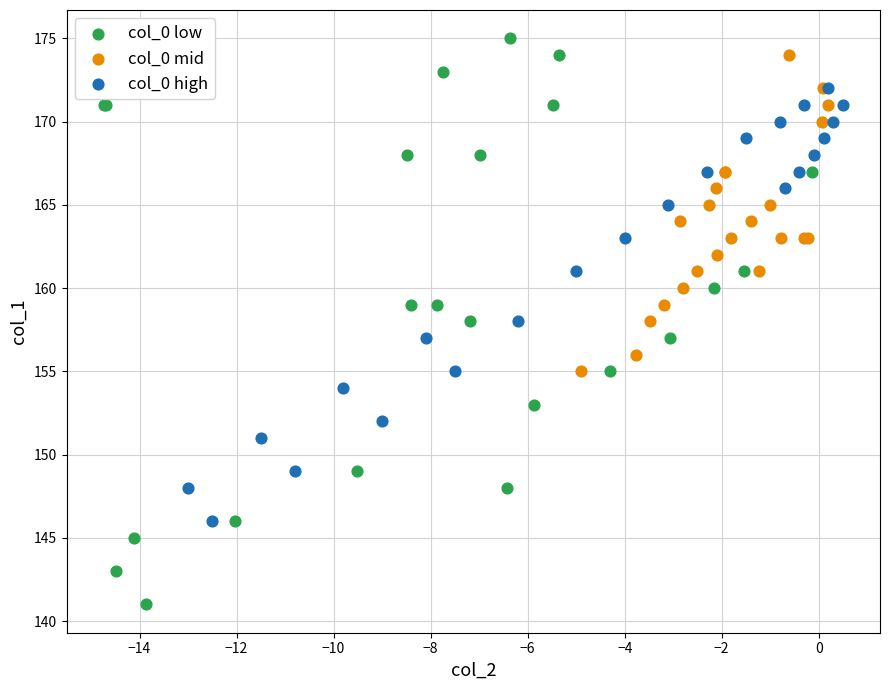

Which series contains the lowest Y value?

col_0 low